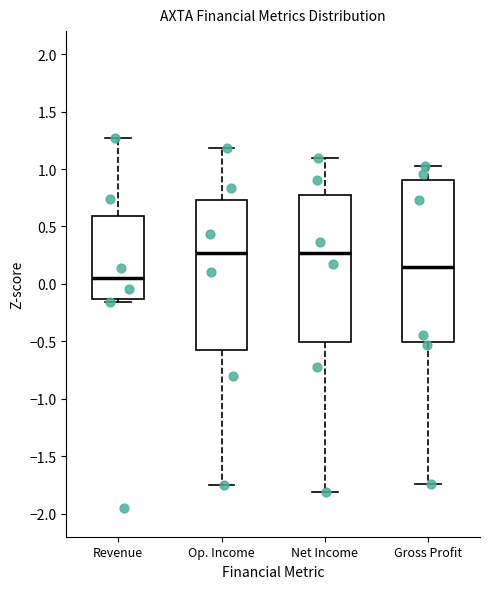

Reading left to right, transcribe this box plot: for each box, give where its median line is, the range the box spans, and where its two whiskers end, as read against the y-axis. The values are not printed on the chart, so give them approximately, as read against the axis.

Revenue: median 0.05, box -0.15 to 0.60, whiskers -0.15 (just below the box's lower edge) to 1.25
Op. Income: median 0.25, box -0.55 to 0.75, whiskers -1.75 to 1.20
Net Income: median 0.25, box -0.50 to 0.75, whiskers -1.80 to 1.10
Gross Profit: median 0.15, box -0.50 to 0.90, whiskers -1.75 to 1.00